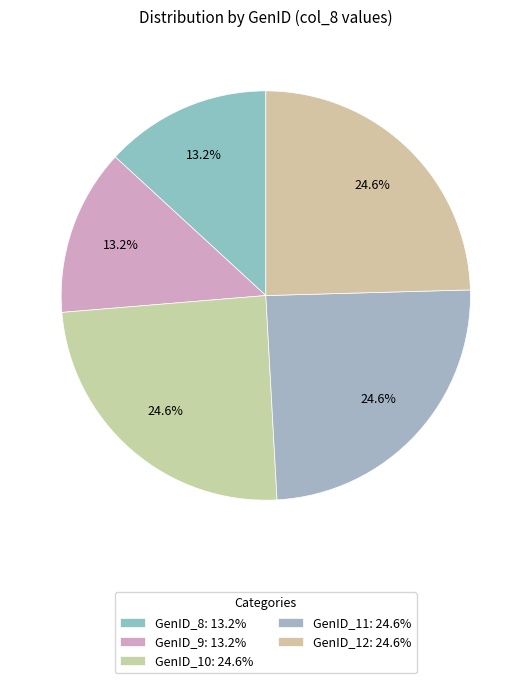

What is the largest slice in the pie chart?

GenID_10